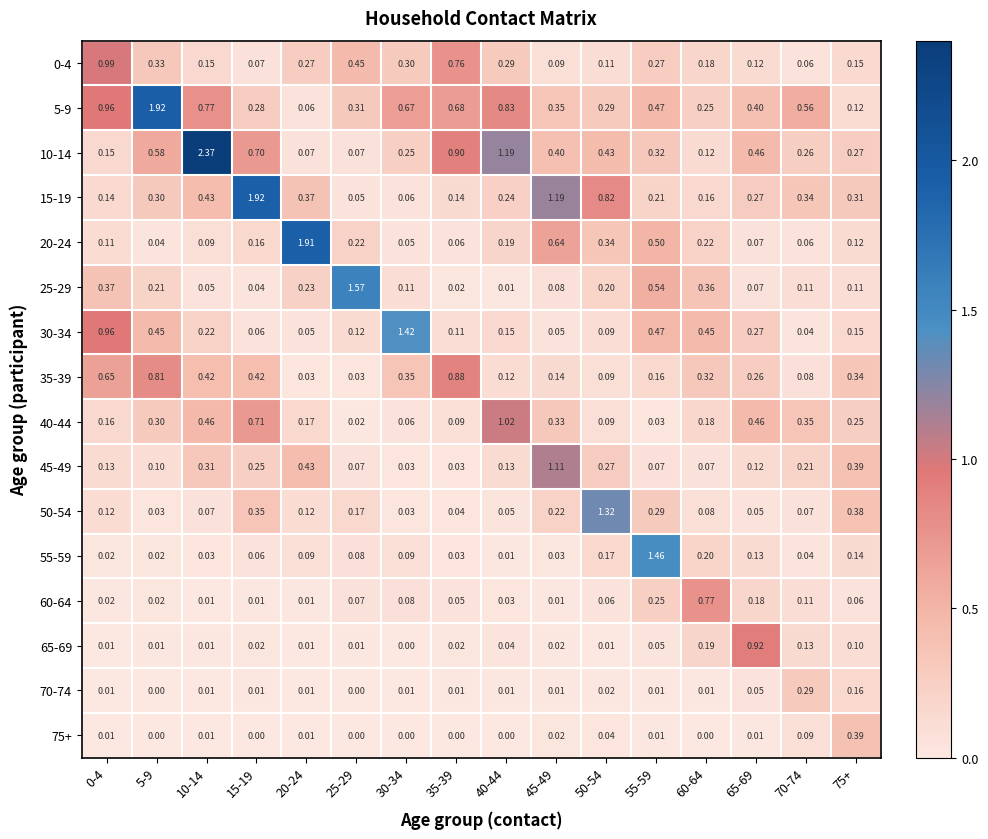

Is the value of 60-64 at 15-19 greater than the value of 45-49 at 50-54?

No